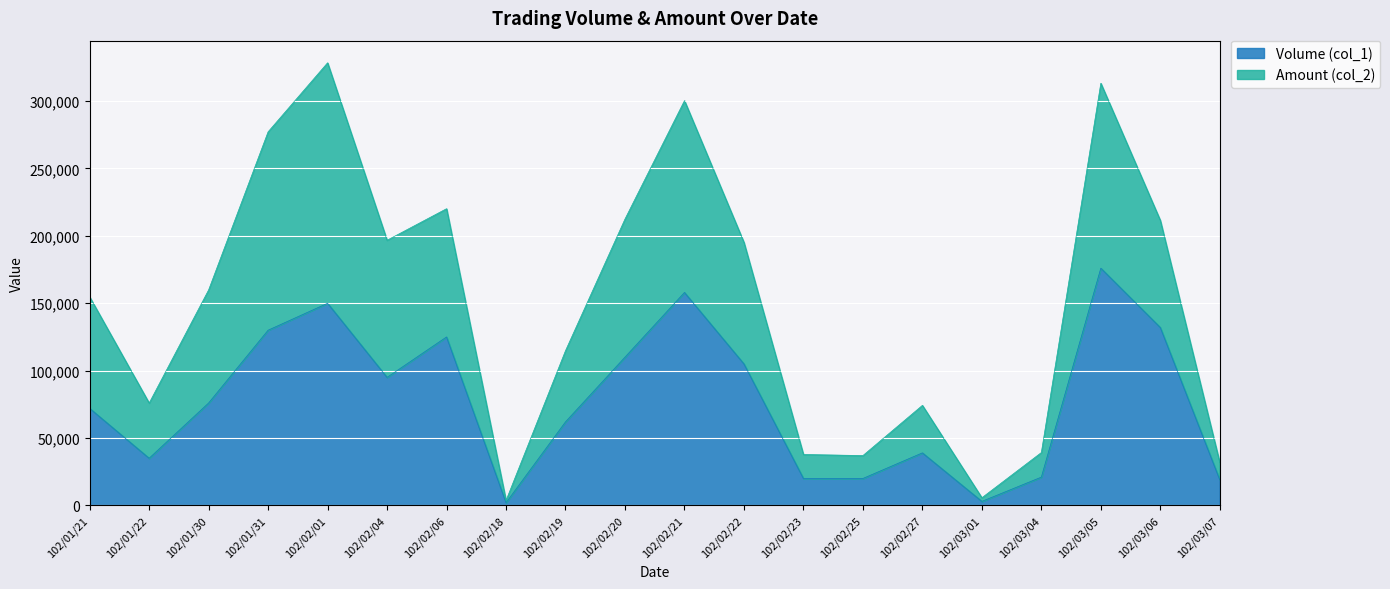

Which series has the largest total across all categories?

Amount (col_2)